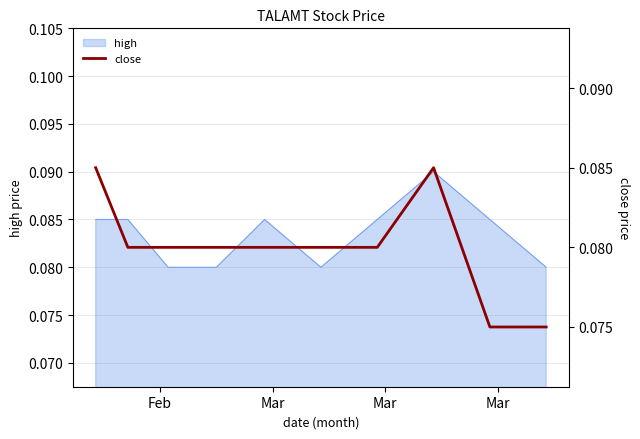

How many values are between 0 and 1?

10